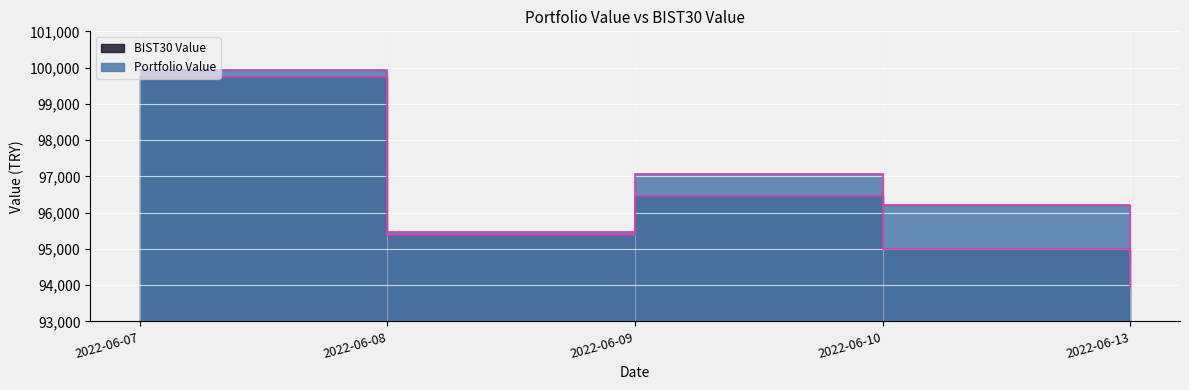

What is the value of the BIST30 Value point at the 1st from the left?

99734.9